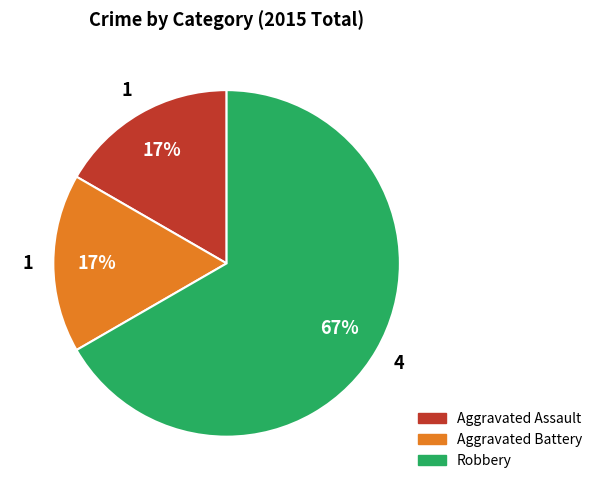

To the nearest percent, what is the average slice percentage?

33%